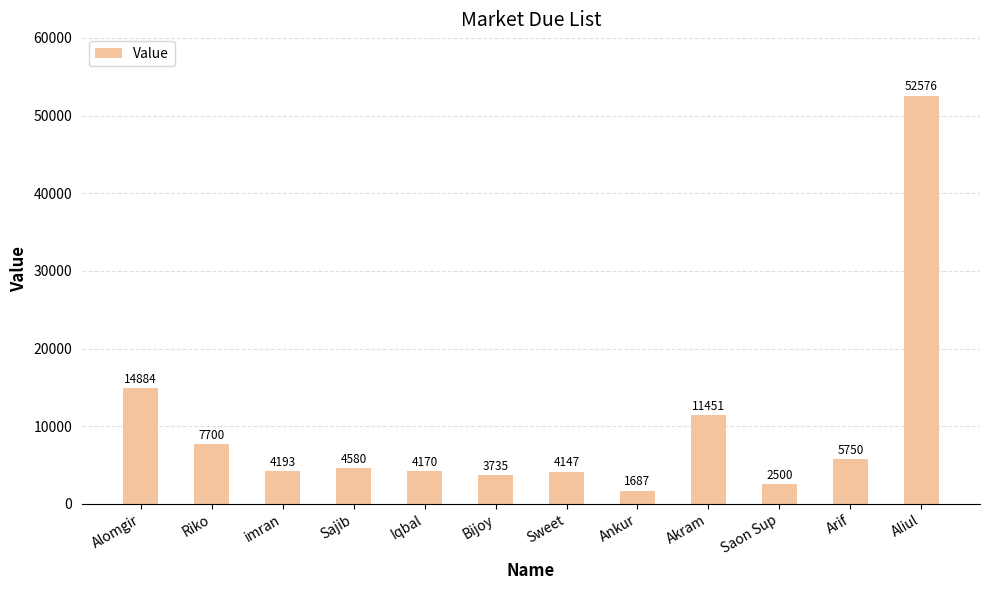

Which category has the highest value across all series?

Aliul